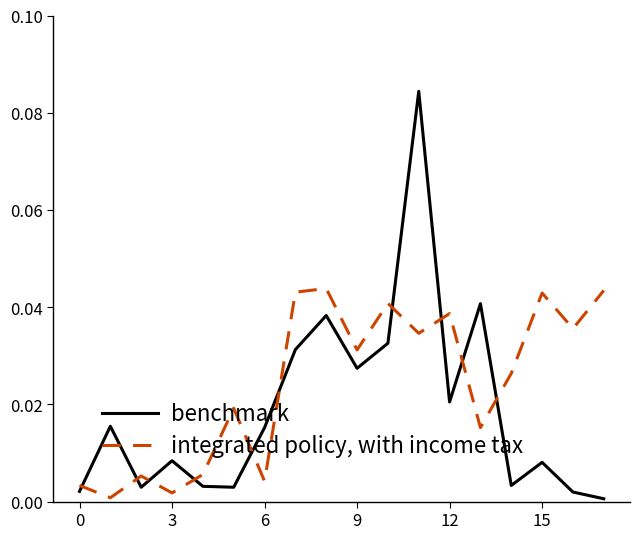

How many interior local valleys does the benchmark series have?

5